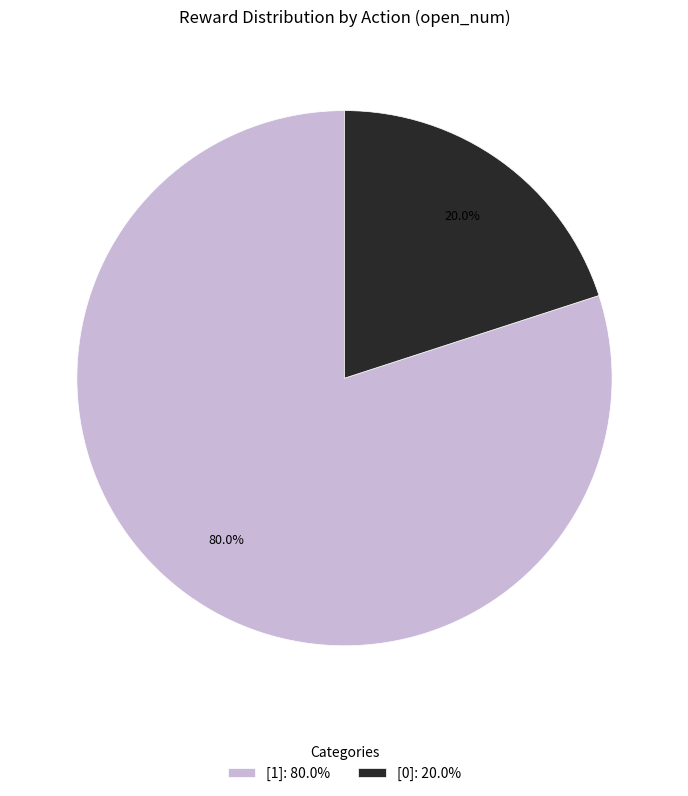

Which has a higher value, [0]: 20.0% or [1]: 80.0%?

[1]: 80.0%